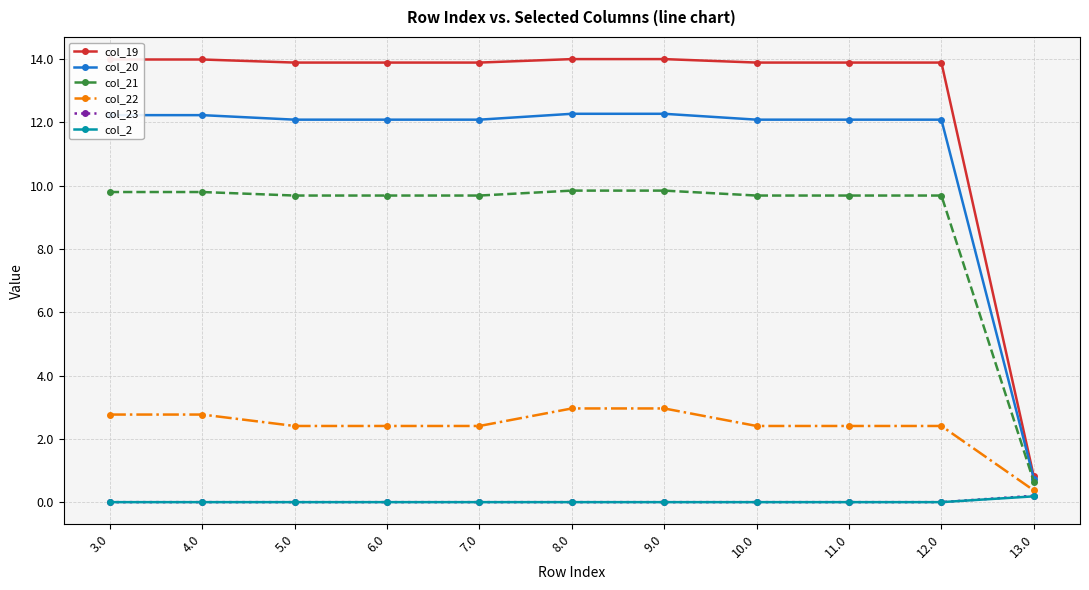

What is the spread (max minus min) of values at 9.0?

14.0